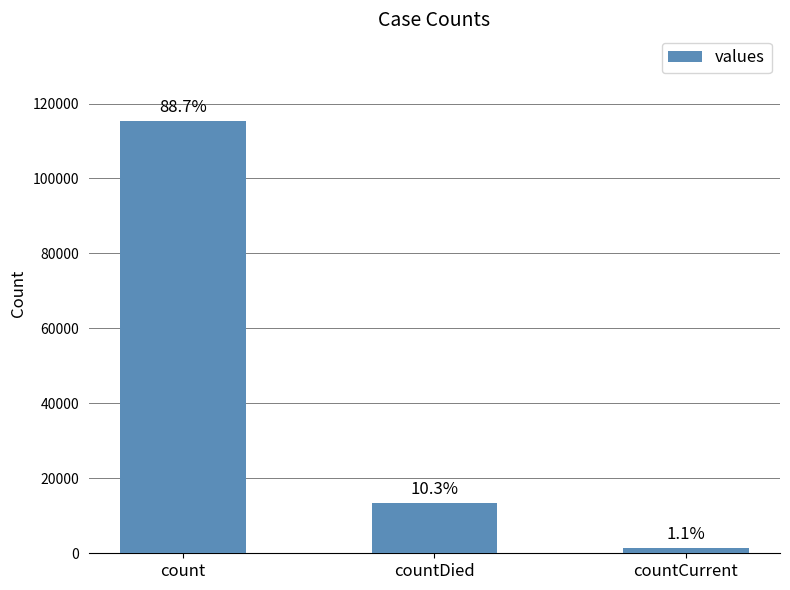

What is the label of the 3rd bar from the right?

count